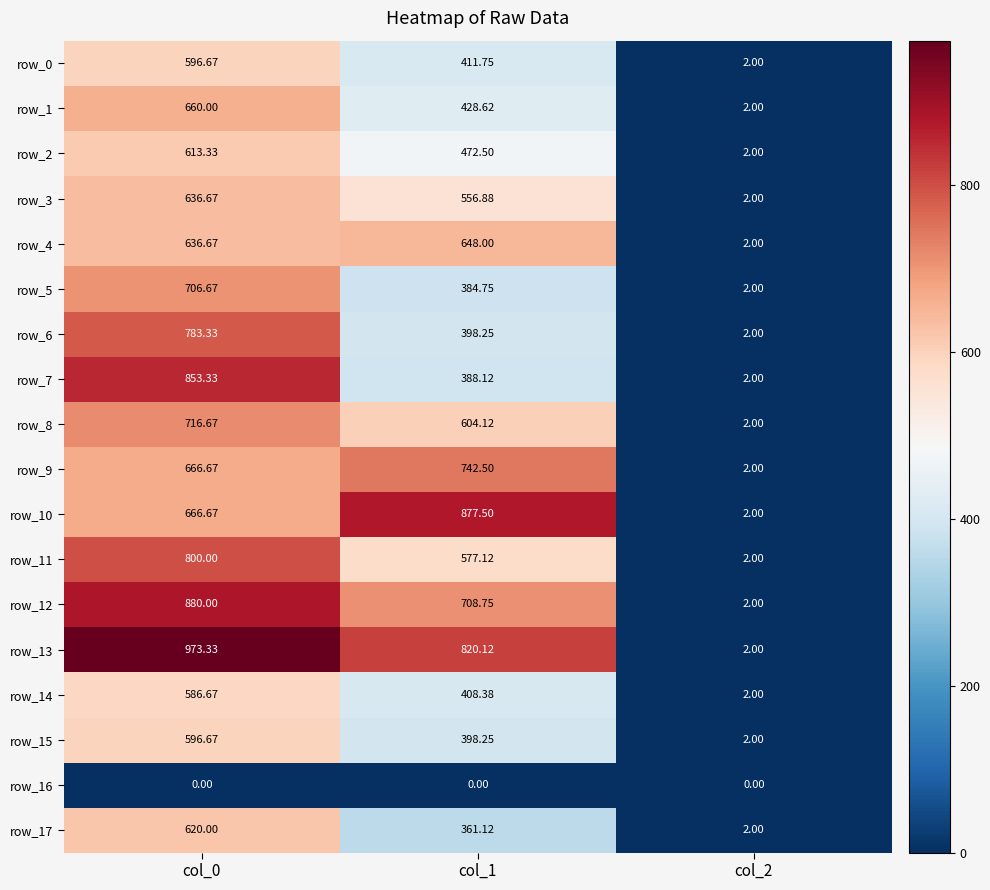

Which series has the widest spread of values?

row_13